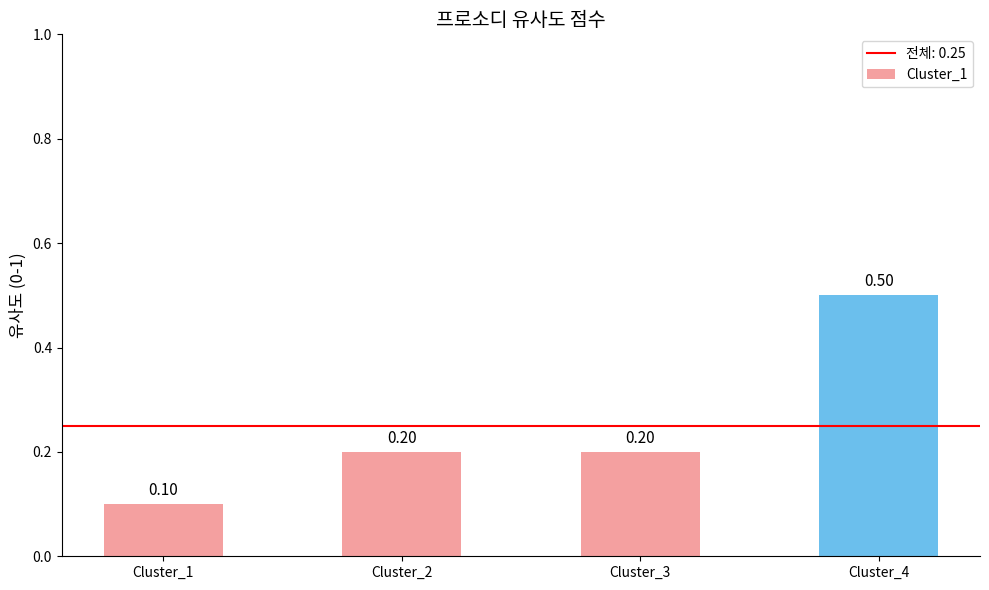

What is the sum of the values at Cluster_4 and Cluster_3?

0.7